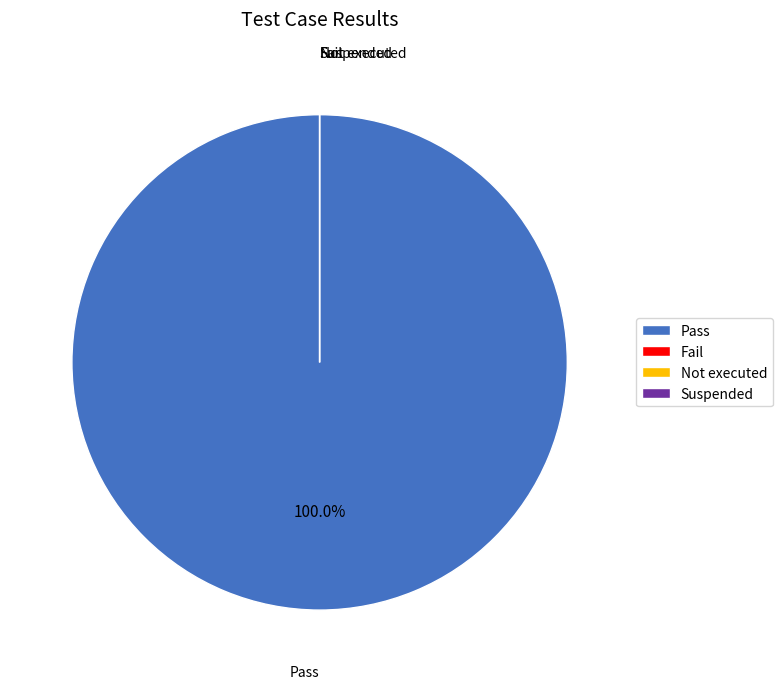

Which category has the smallest portion of the pie?

Fail